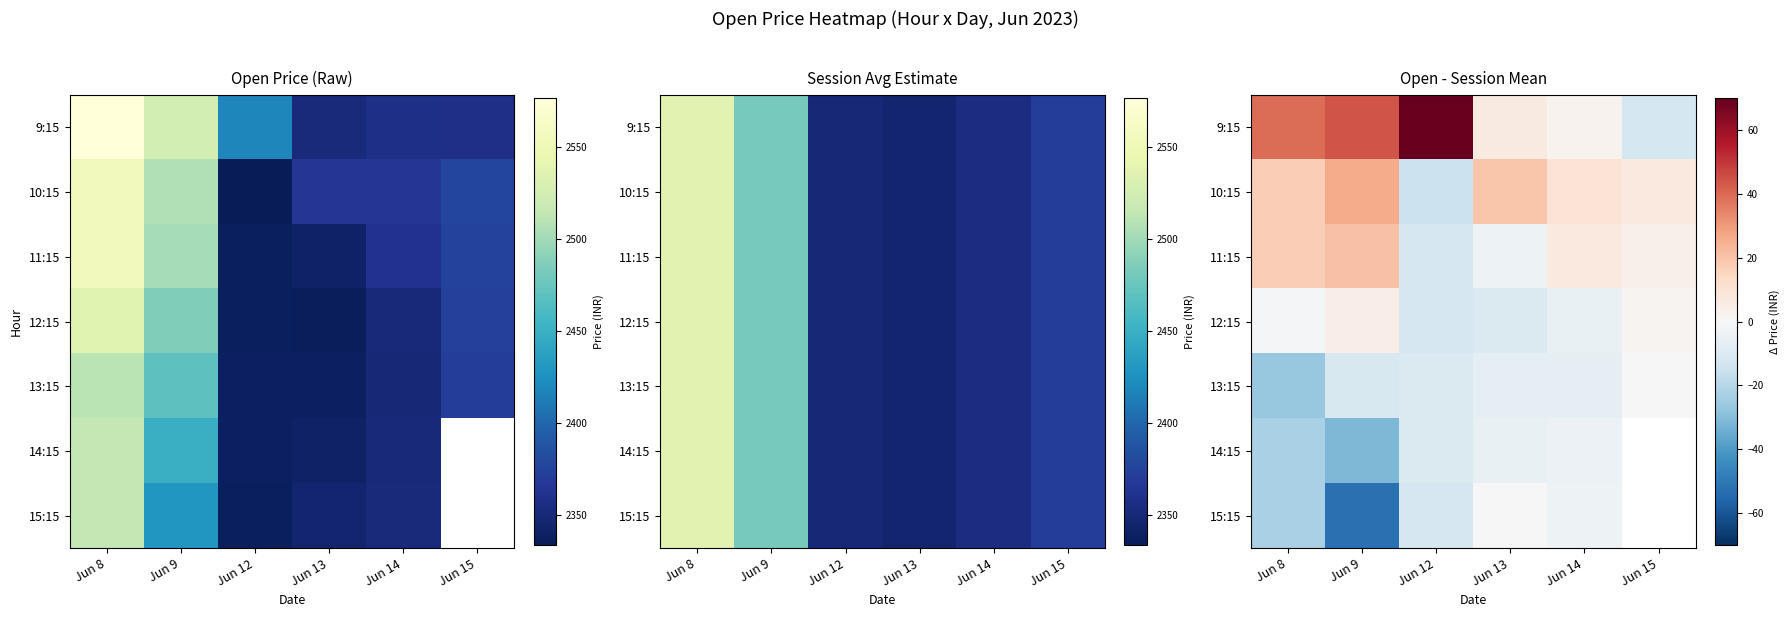

How many values in 15:15 are below zero?

5